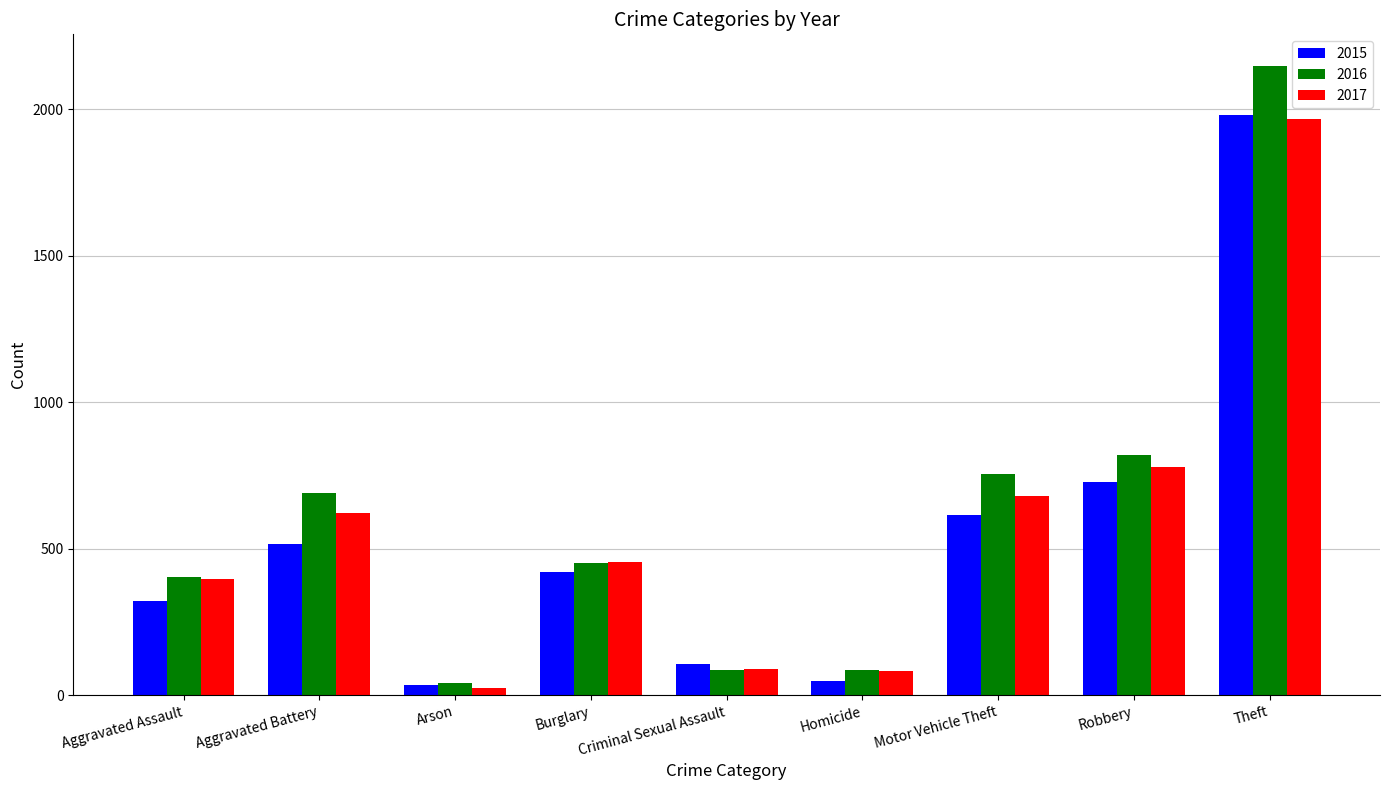

What is the total value across all series at Aggravated Battery?

1829